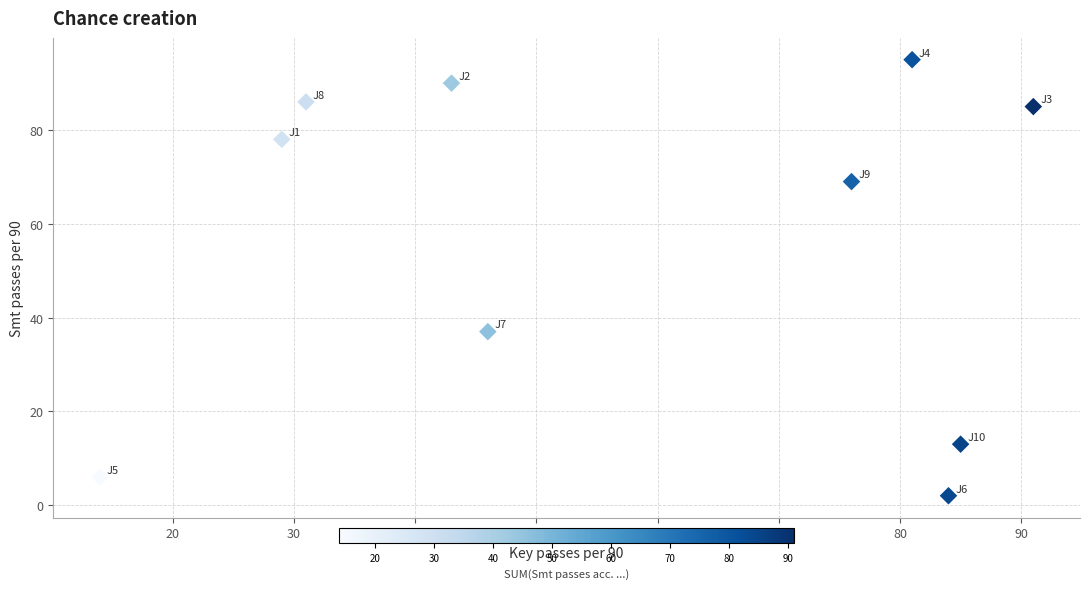

What Y value in the scatter plot is closest to 48?

37